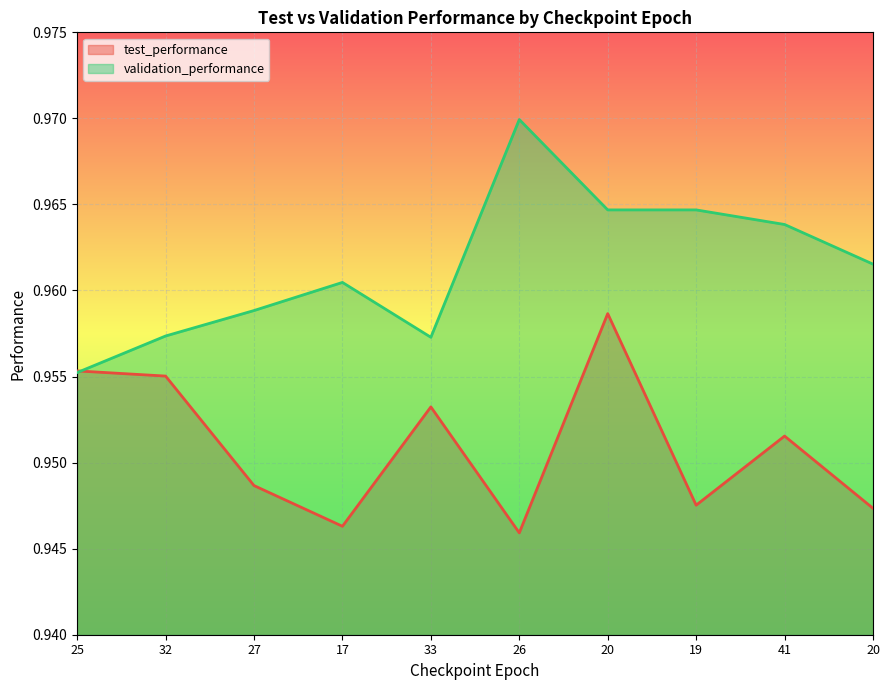

Where is the first local maximum for validation_performance?

17